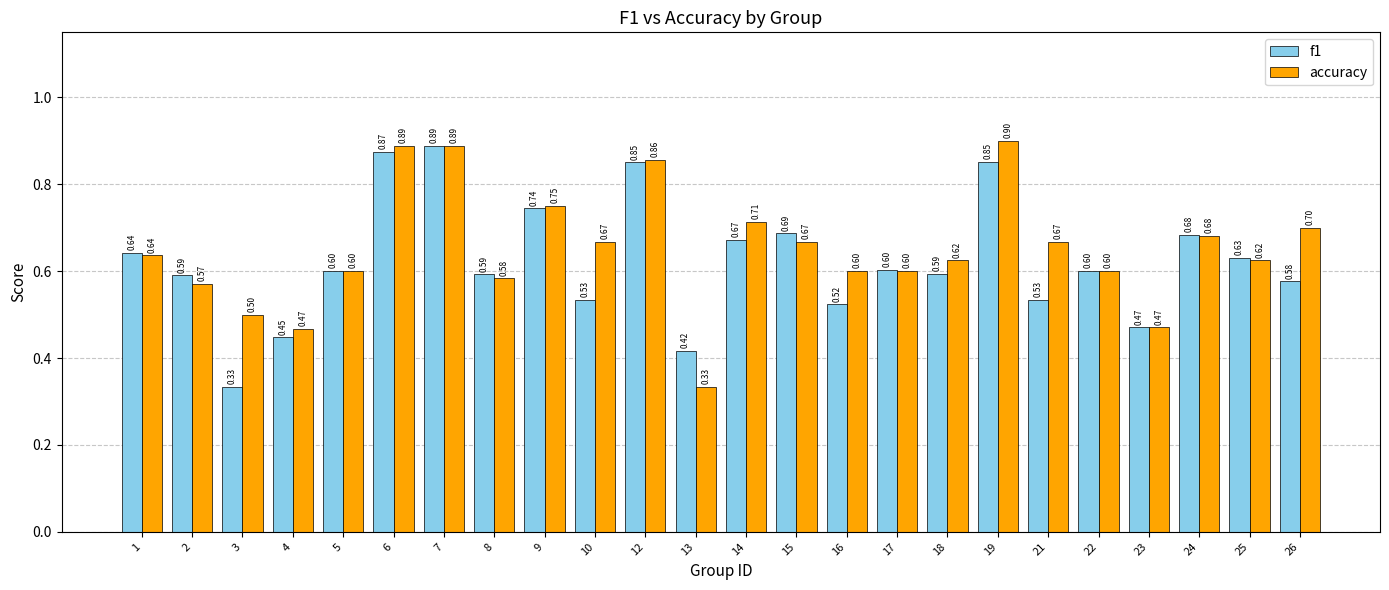

What are all the series names shown in the legend?

f1, accuracy